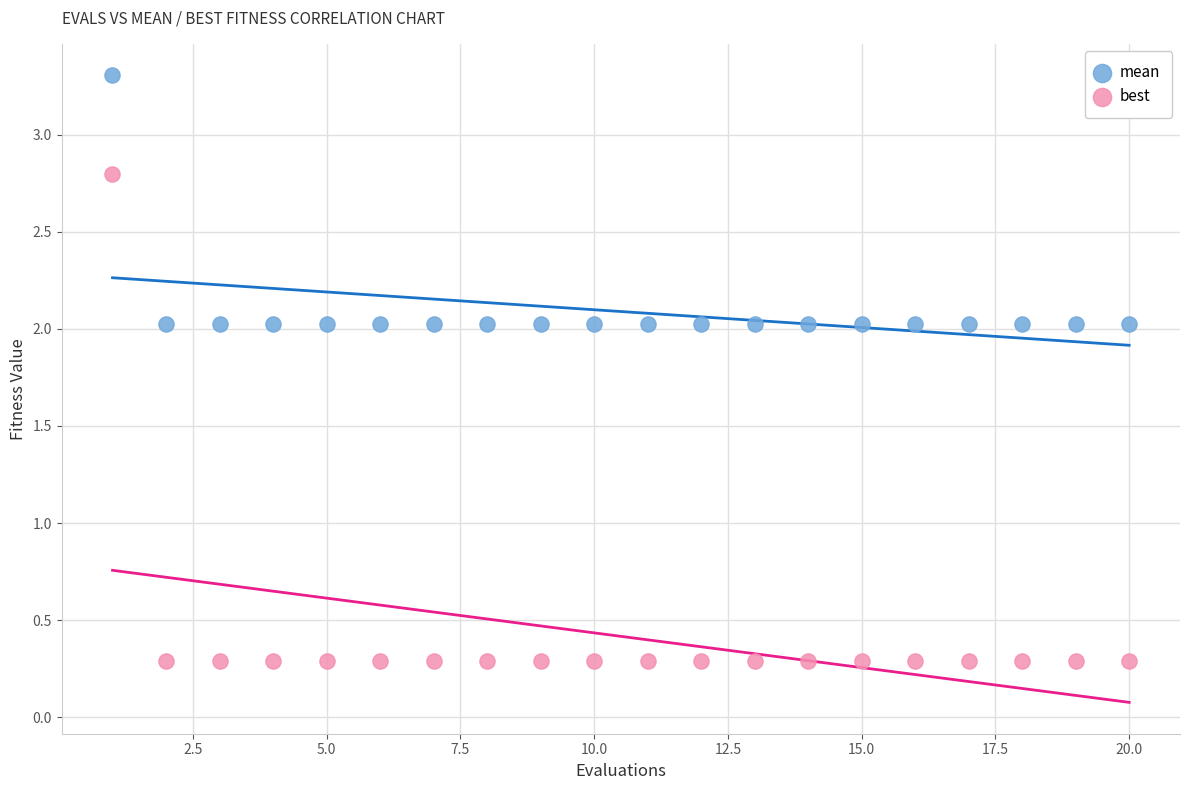

Across all data points, what is the range of X values (max minus min)?

19.0